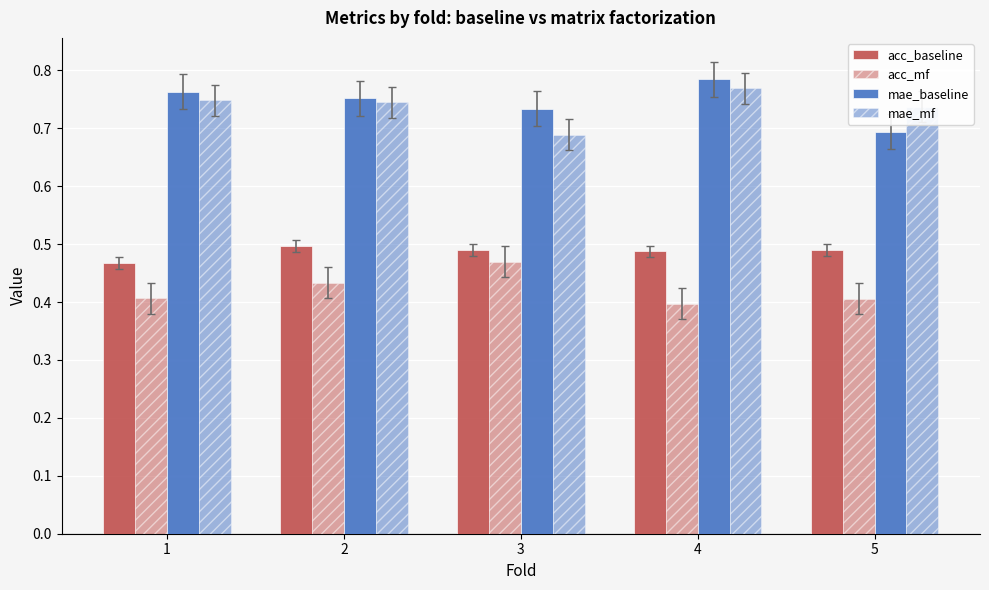

What is the difference between the highest and lowest values at 1?

0.4